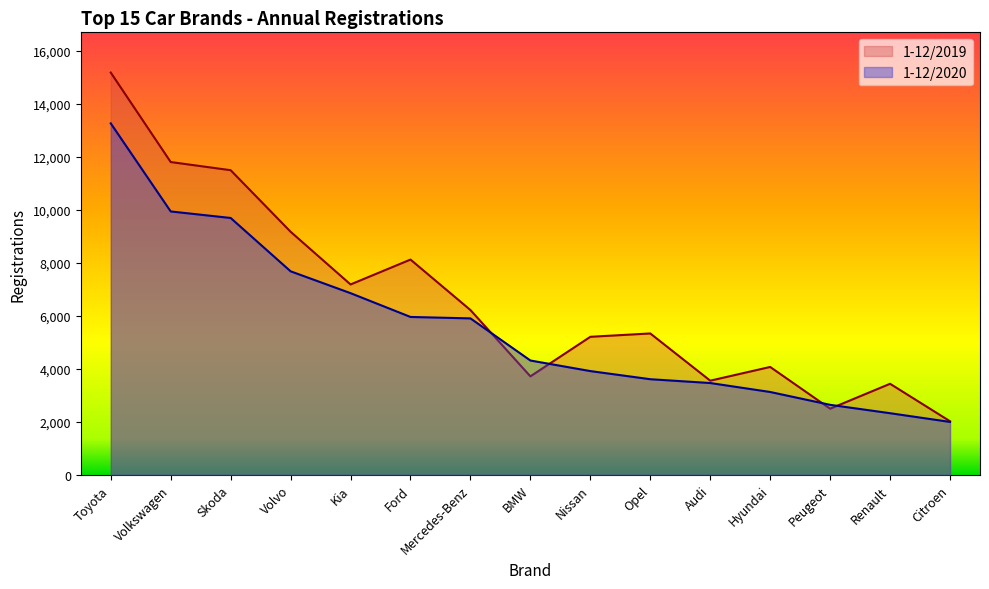

What are all the series names shown in the legend?

1-12/2019, 1-12/2020